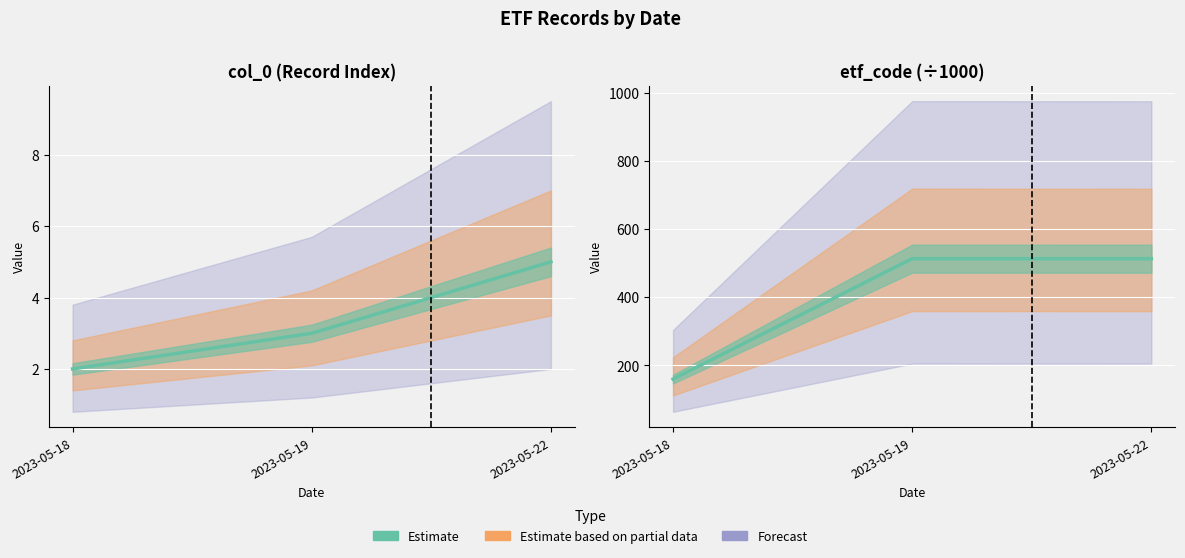

What is the value of the col_0 point at the 1st from the left?

2.0